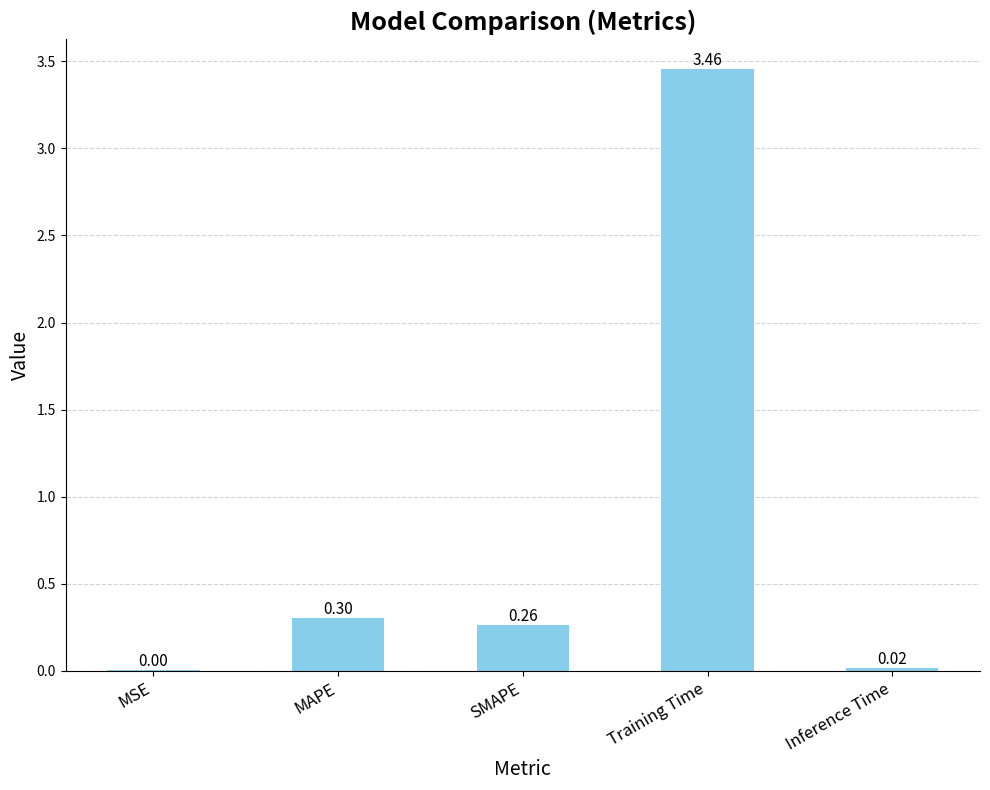

What is the change in value from MSE to MAPE?

+0.3